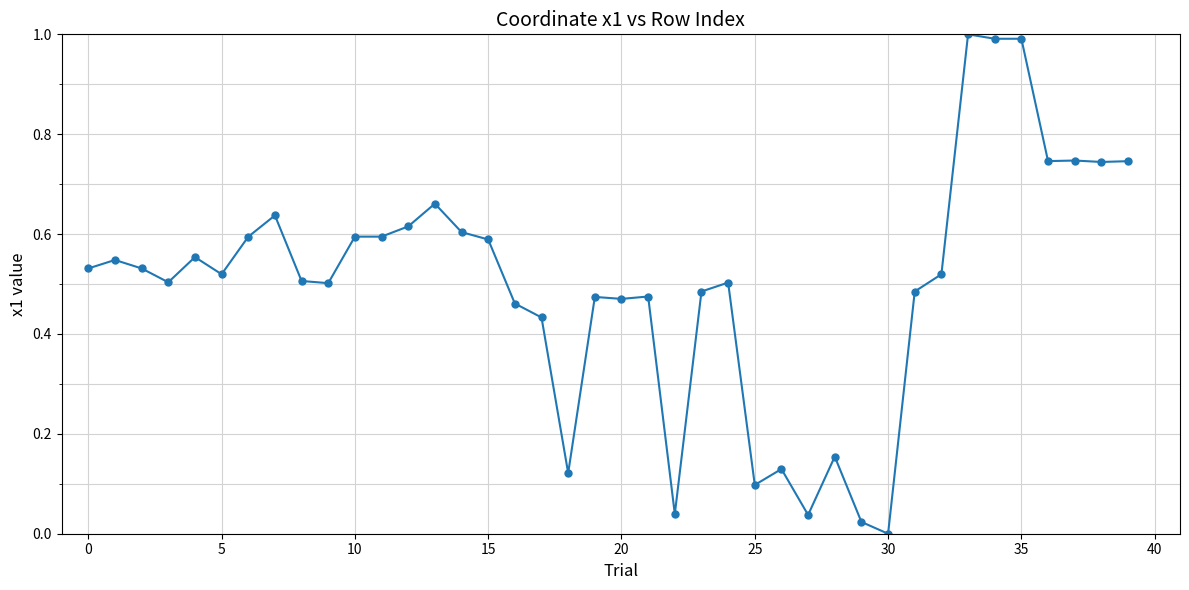

What is the greatest value displayed?

1.0